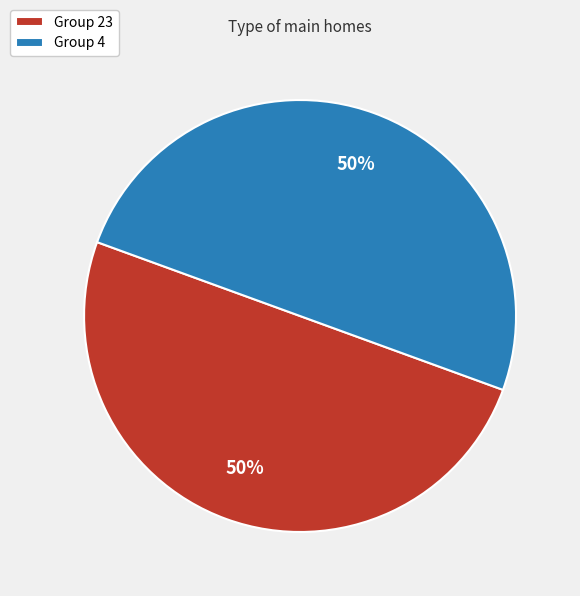

Count the number of slices in the pie.

2